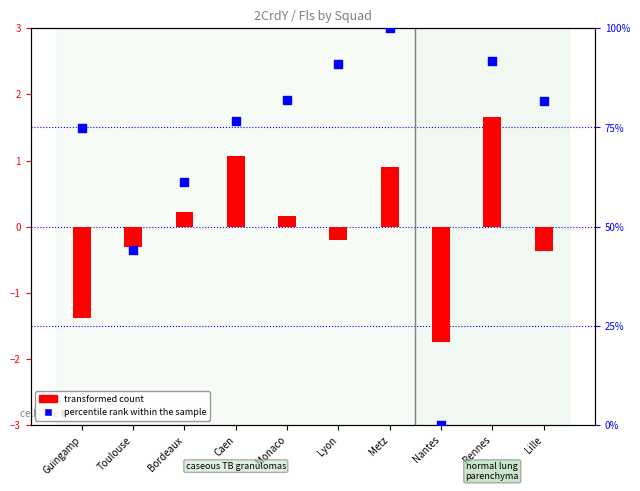

At how many categories does at least one series exceed 70?

7